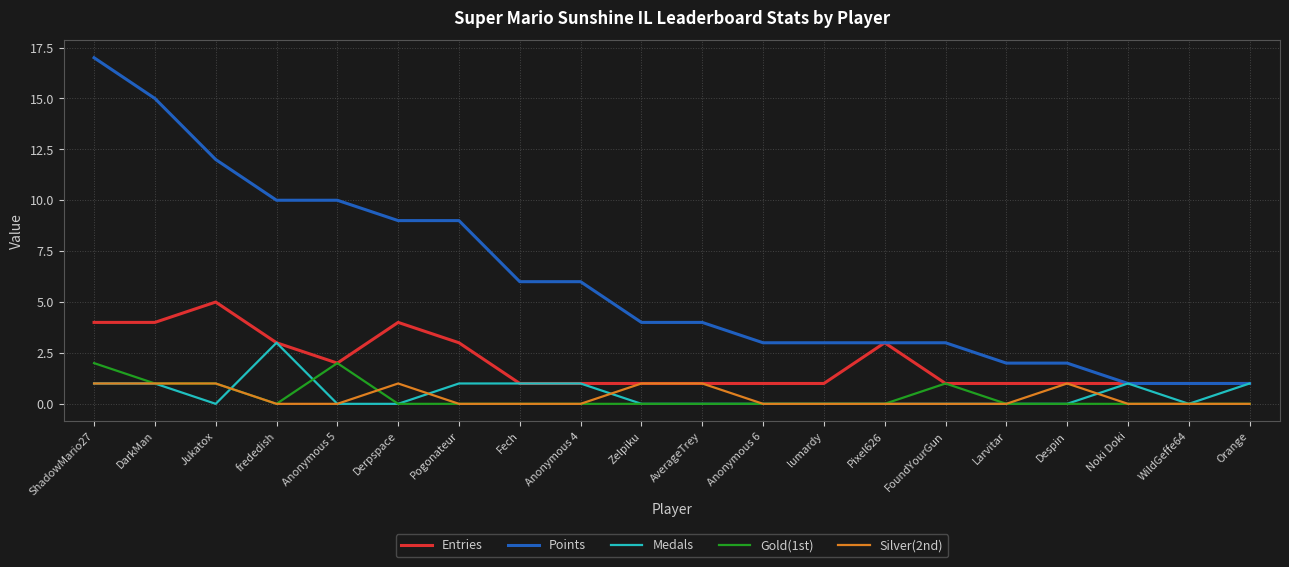

At how many categories does at least one series exceed 11?

3